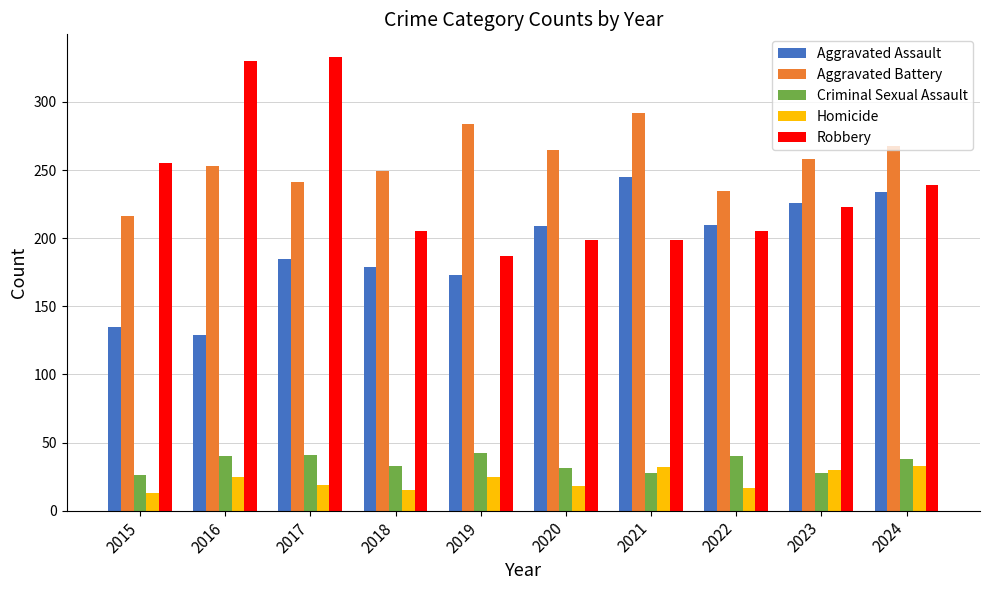

What is the difference between the maximum and second lowest values in the Homicide series?

18